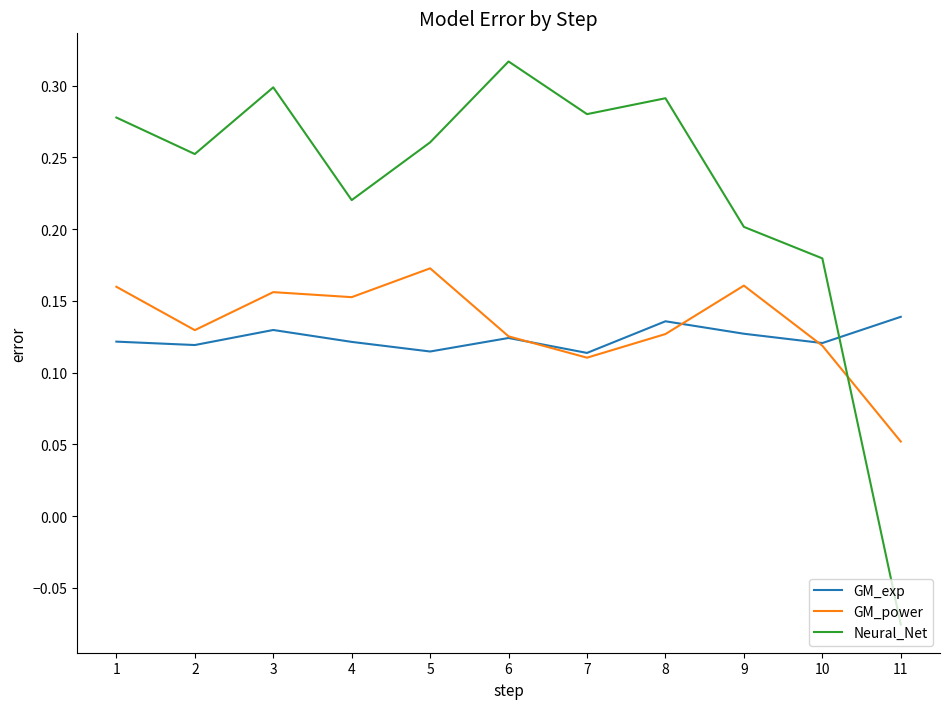

Between which two adjacent categories do GM_exp and Neural_Net first intersect?

10 and 11